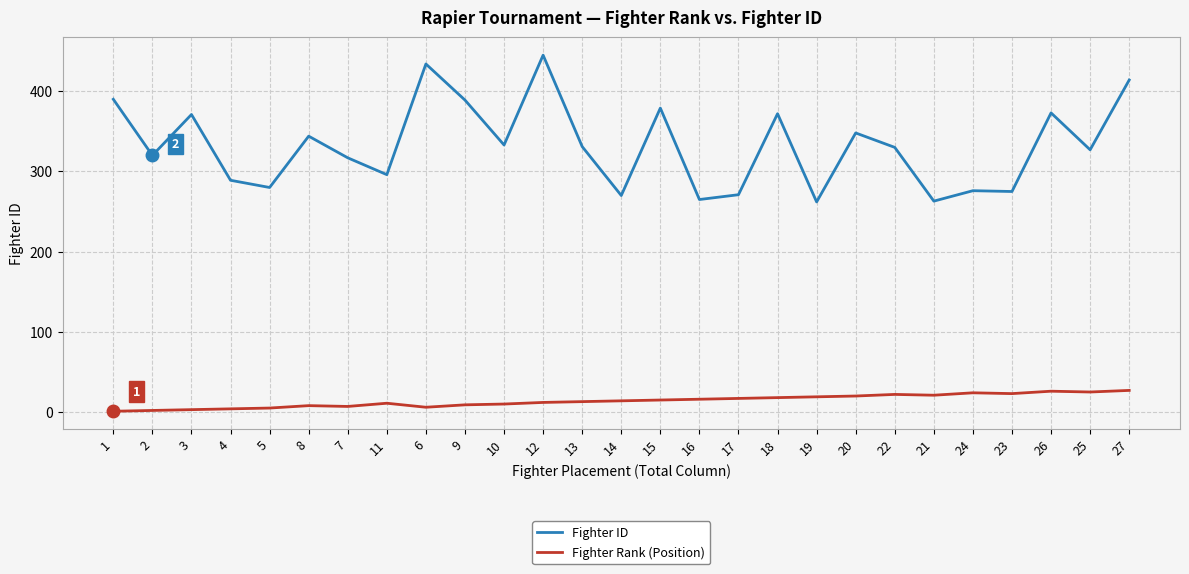

What is the greatest value displayed?

445